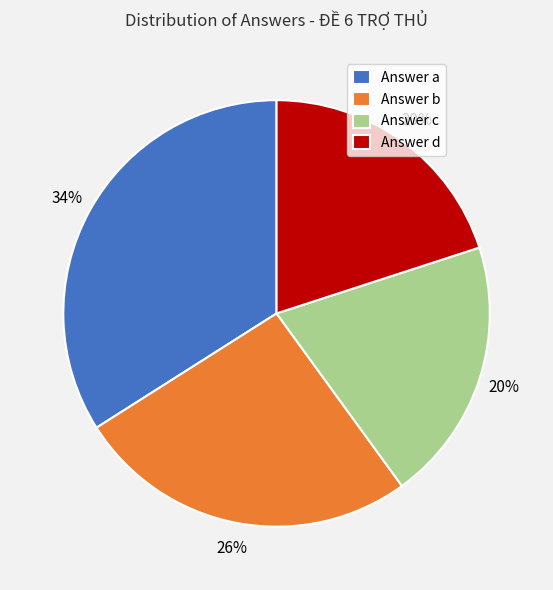

Which slice is the largest?

Answer a